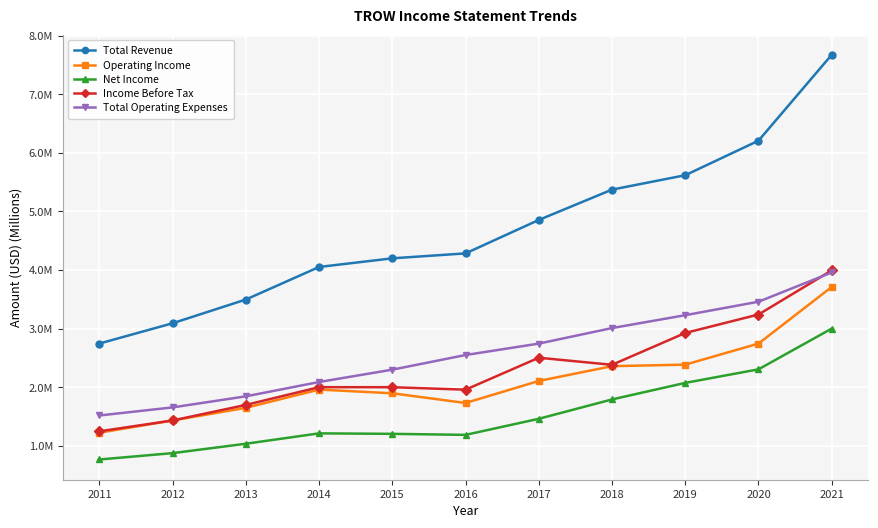

True or false: Total Revenue and Total Operating Expenses cross at least once.

False